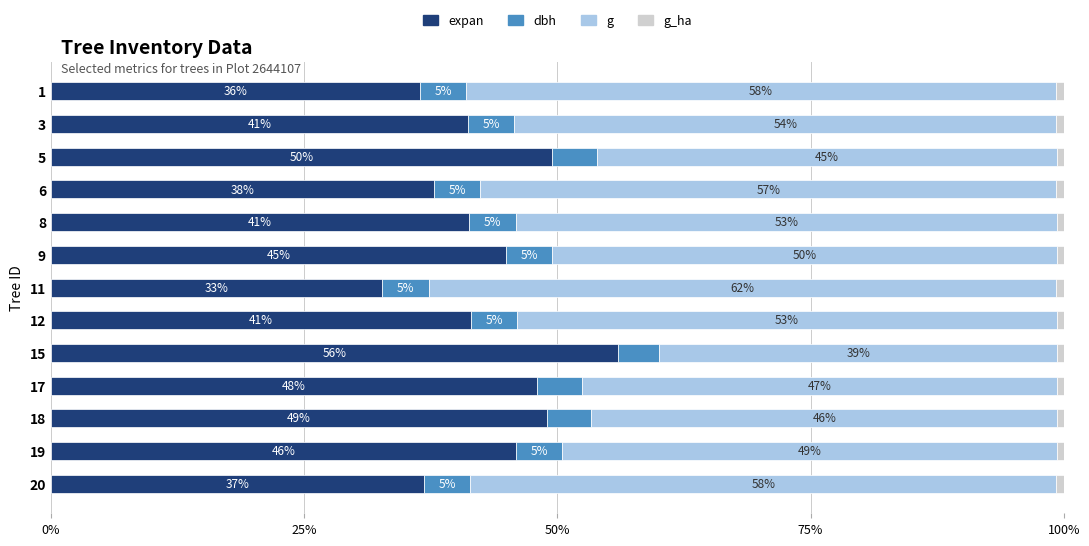

What is the sum of all g_ha values?

0.1